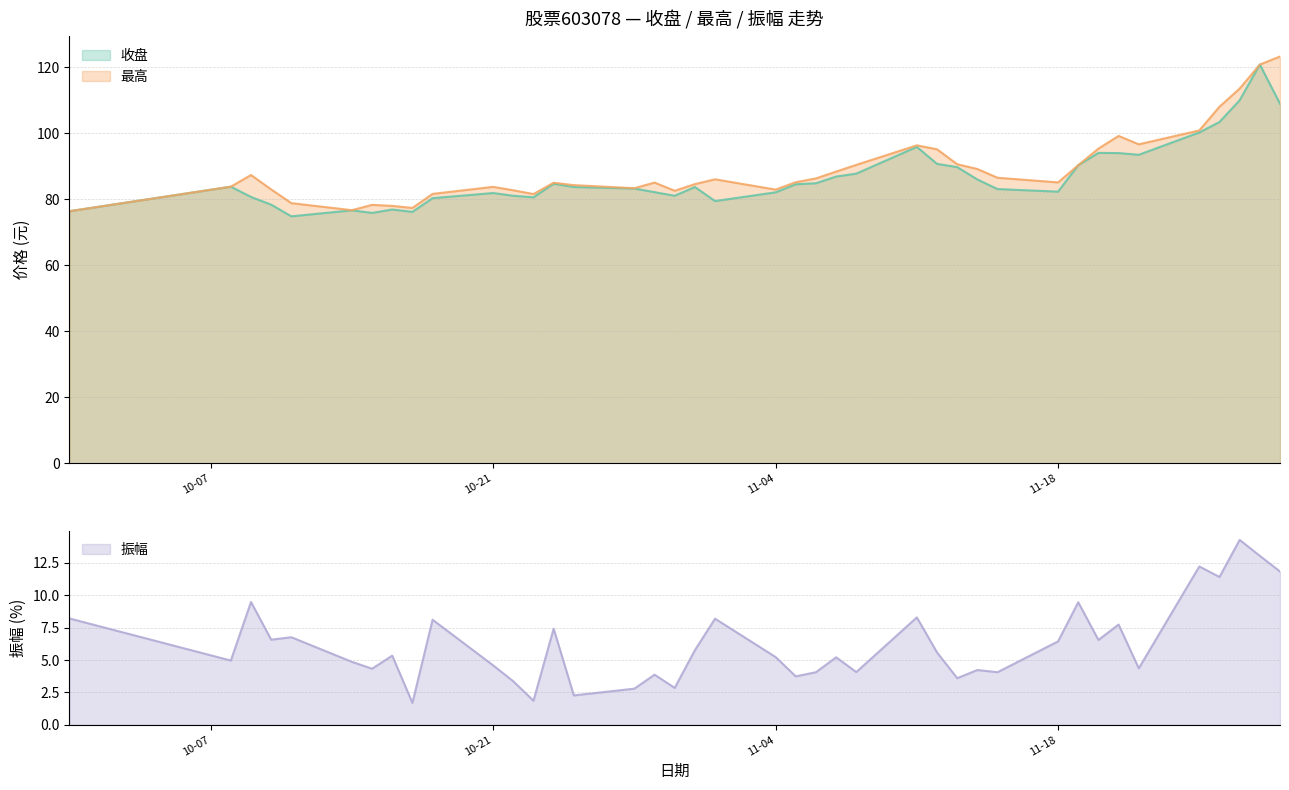

In 最高, how many points are lower than both neighbors (excluding endpoints)?

8